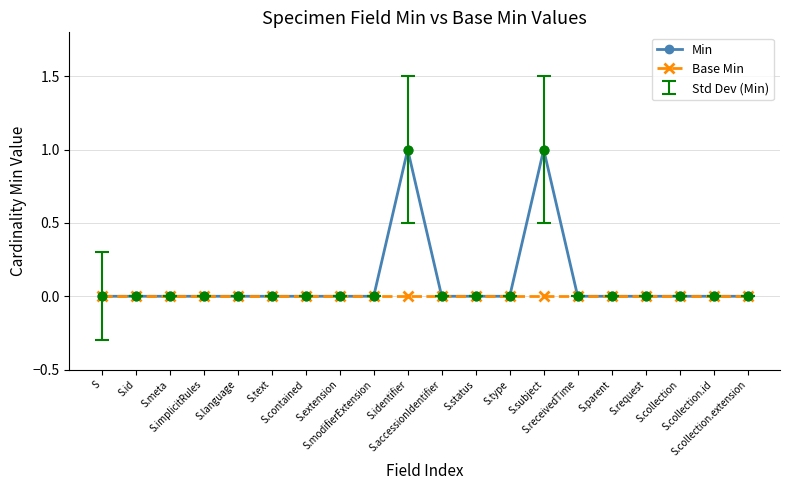

What is the value of the Min point at the 10th from the left?

1